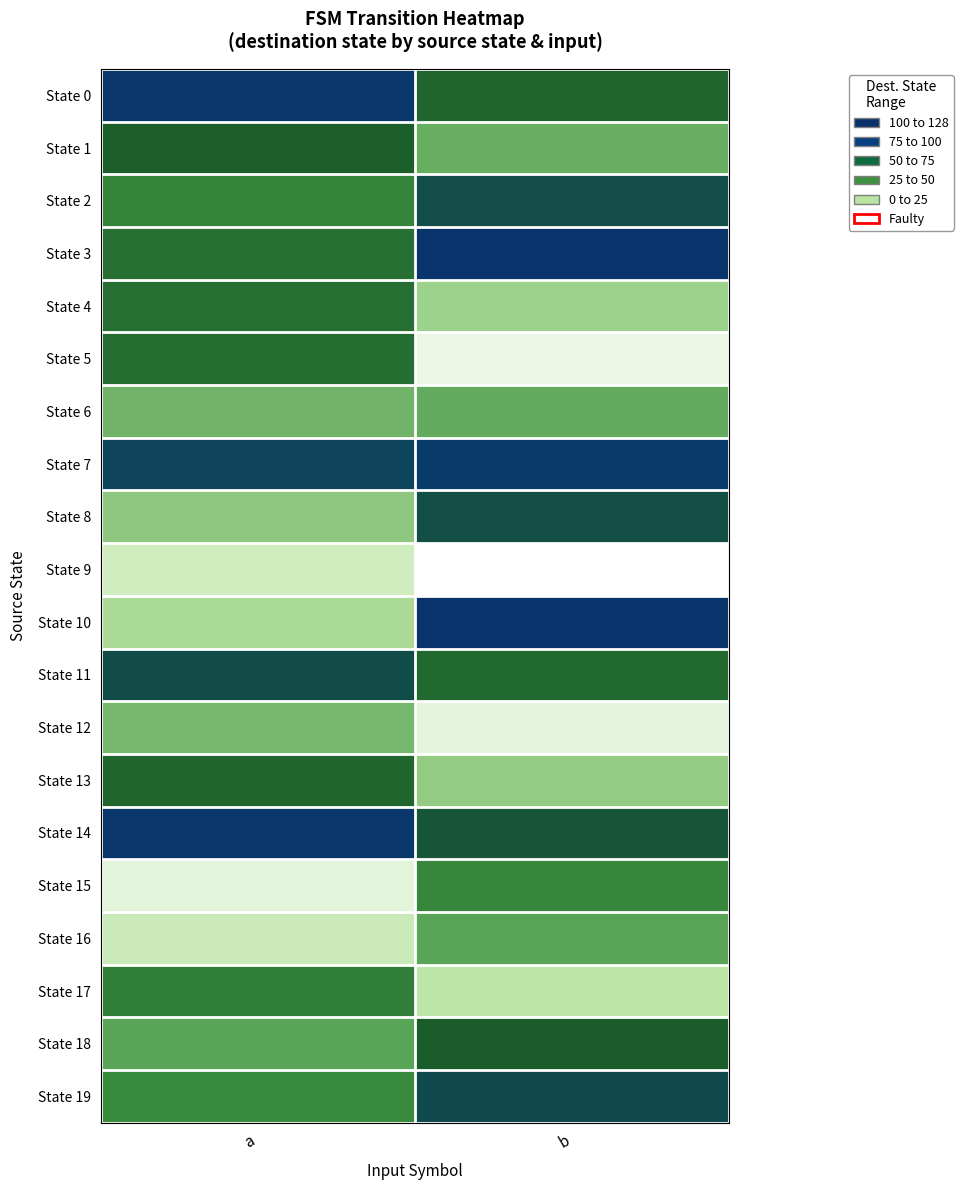

Reading left to right, list all the values displayed in this chart.

State 0: a=113	b=72
State 1: a=75	b=42
State 2: a=57	b=88
State 3: a=67	b=119
State 4: a=67	b=31
State 5: a=68	b=7
State 6: a=40	b=43
State 7: a=96	b=103
State 8: a=34	b=87
State 9: a=17	b=0
State 10: a=28	b=118
State 11: a=89	b=70
State 12: a=39	b=9
State 13: a=72	b=33
State 14: a=113	b=82
State 15: a=10	b=56
State 16: a=19	b=45
State 17: a=60	b=23
State 18: a=45	b=76
State 19: a=54	b=91